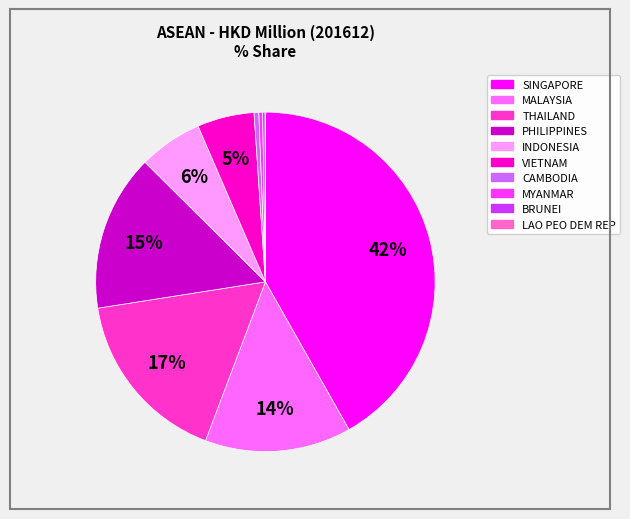

Is SINGAPORE the majority of the pie?

No